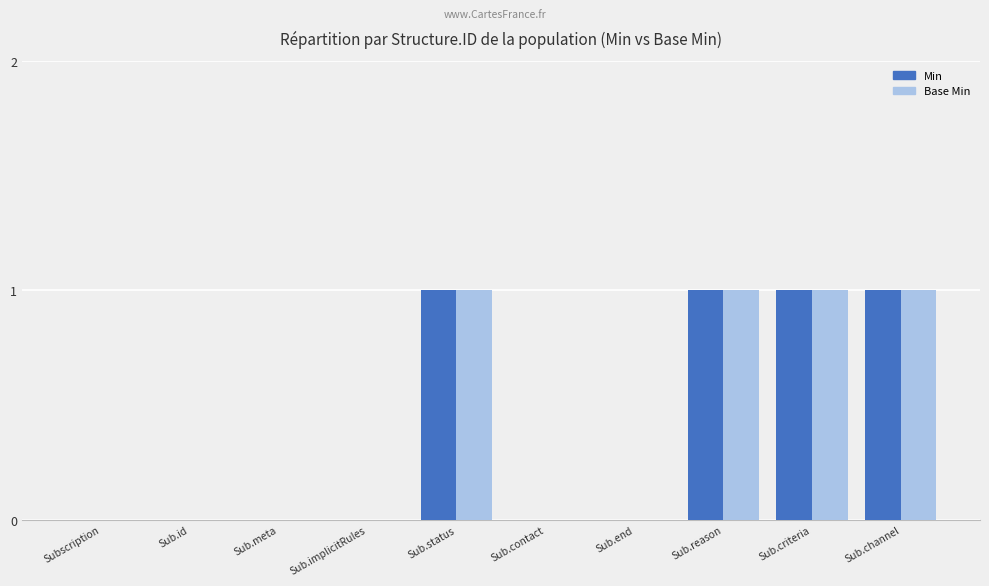

Reading left to right, transcribe all the data shown in this chart.

Min: Subscription=0	Sub.id=0	Sub.meta=0	Sub.implicitRules=0	Sub.status=1	Sub.contact=0	Sub.end=0	Sub.reason=1	Sub.criteria=1	Sub.channel=1
Base Min: Subscription=0	Sub.id=0	Sub.meta=0	Sub.implicitRules=0	Sub.status=1	Sub.contact=0	Sub.end=0	Sub.reason=1	Sub.criteria=1	Sub.channel=1